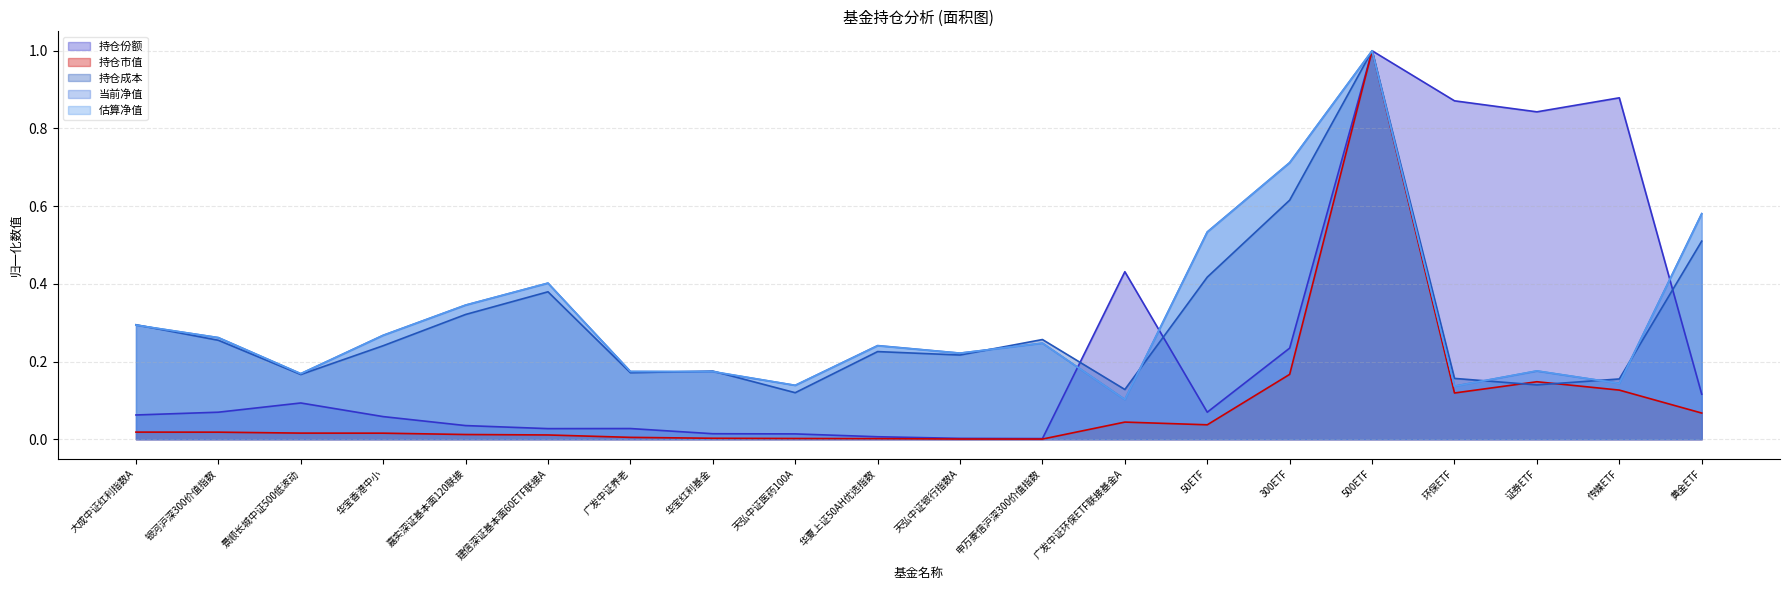

How many interior local valleys does the 持仓市值 series have?

3